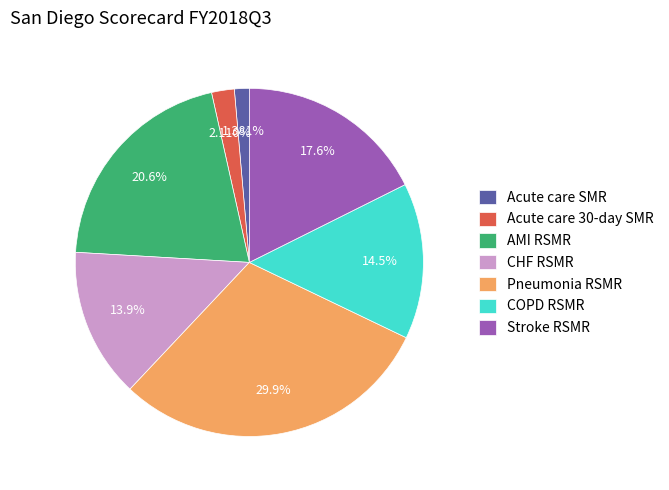

To the nearest percent, what is the difference between the largest and smallest slice percentages?

29%